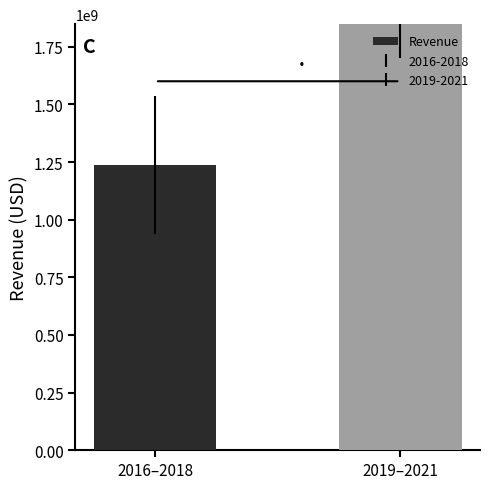

List the labels in order of value, smallest first.

2016–2018, 2019–2021